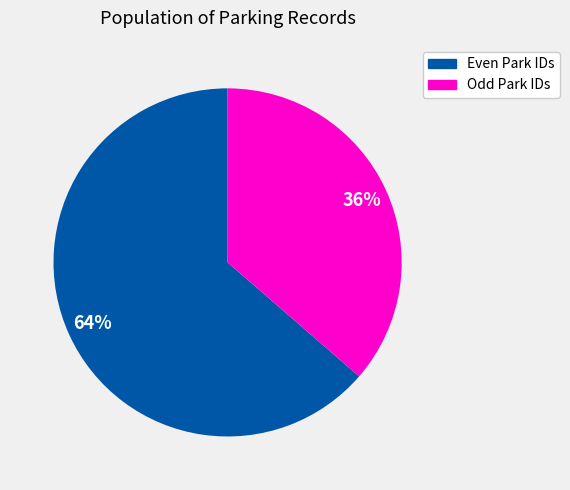

Does any single category account for the majority?

Yes